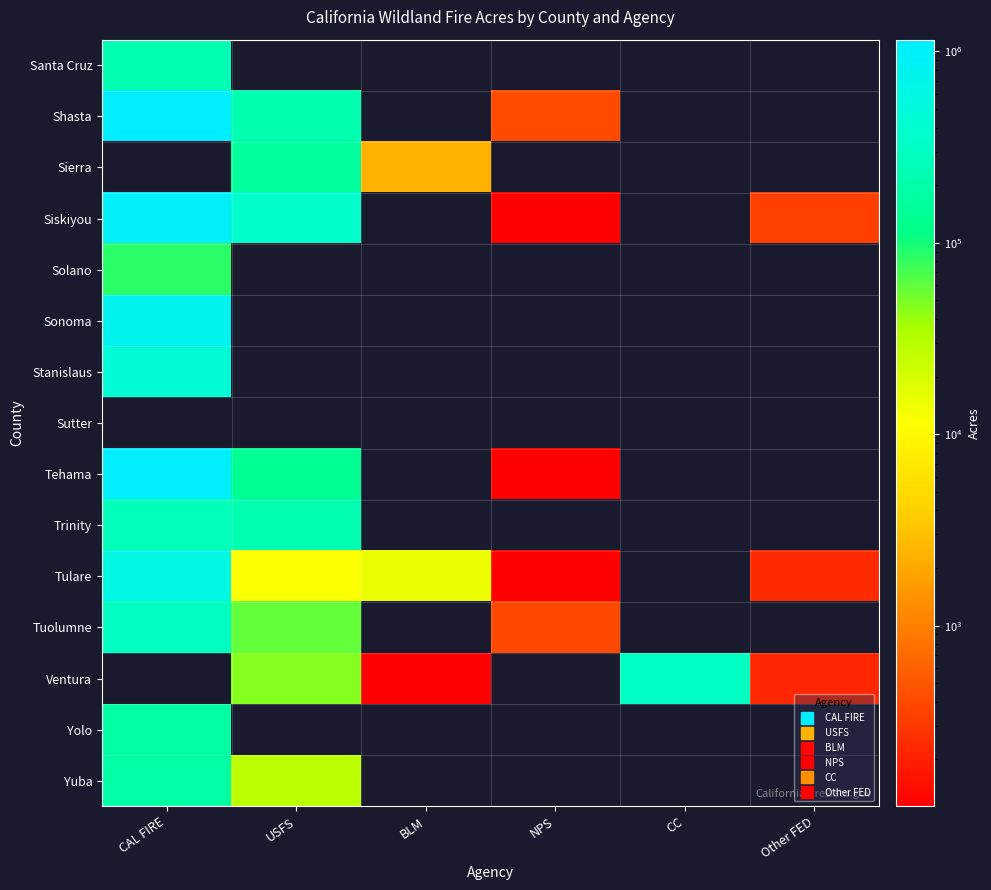

Reading left to right, list all the values displayed in this chart.

Santa Cruz: CAL FIRE=234931	USFS=0	BLM=0	NPS=0	CC=0	Other FED=0
Shasta: CAL FIRE=1144629	USFS=216205	BLM=0	NPS=409	CC=0	Other FED=0
Sierra: CAL FIRE=0	USFS=161505	BLM=2367	NPS=0	CC=0	Other FED=0
Siskiyou: CAL FIRE=997807	USFS=371682	BLM=0	NPS=8	CC=0	Other FED=345
Solano: CAL FIRE=87106	USFS=0	BLM=0	NPS=0	CC=0	Other FED=0
Sonoma: CAL FIRE=794590	USFS=0	BLM=0	NPS=0	CC=0	Other FED=0
Stanislaus: CAL FIRE=450000	USFS=0	BLM=0	NPS=0	CC=0	Other FED=0
Sutter: CAL FIRE=0	USFS=0	BLM=0	NPS=0	CC=0	Other FED=0
Tehama: CAL FIRE=1144979	USFS=137652	BLM=0	NPS=1	CC=0	Other FED=0
Trinity: CAL FIRE=258139	USFS=225805	BLM=0	NPS=0	CC=0	Other FED=0
Tulare: CAL FIRE=578024	USFS=11489	BLM=14754	NPS=111	CC=0	Other FED=243
Tuolumne: CAL FIRE=300559	USFS=58743	BLM=0	NPS=392	CC=0	Other FED=0
Ventura: CAL FIRE=0	USFS=45923	BLM=53	NPS=0	CC=304895	Other FED=219
Yolo: CAL FIRE=176421	USFS=0	BLM=0	NPS=0	CC=0	Other FED=0
Yuba: CAL FIRE=188080	USFS=28175	BLM=0	NPS=0	CC=0	Other FED=0